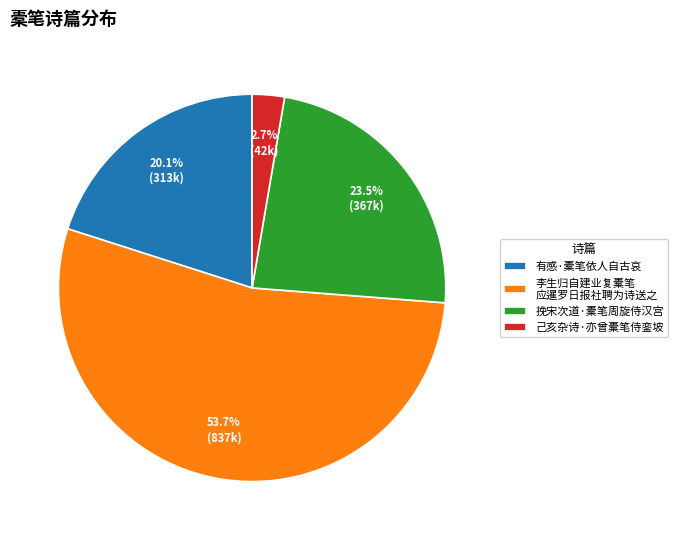

How many slices are in this pie chart?

4